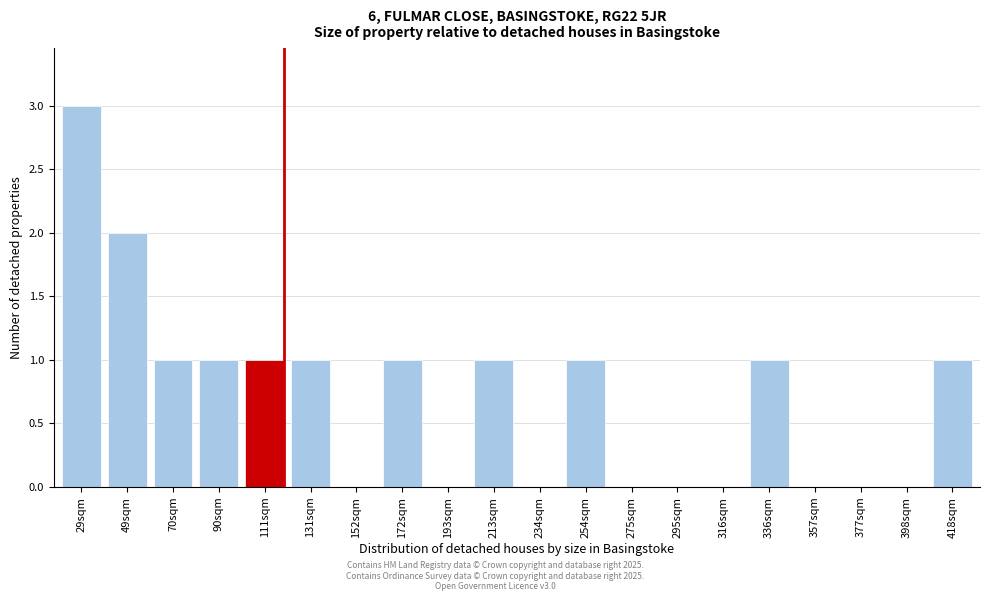

Which label corresponds to the largest value in the chart?

29sqm